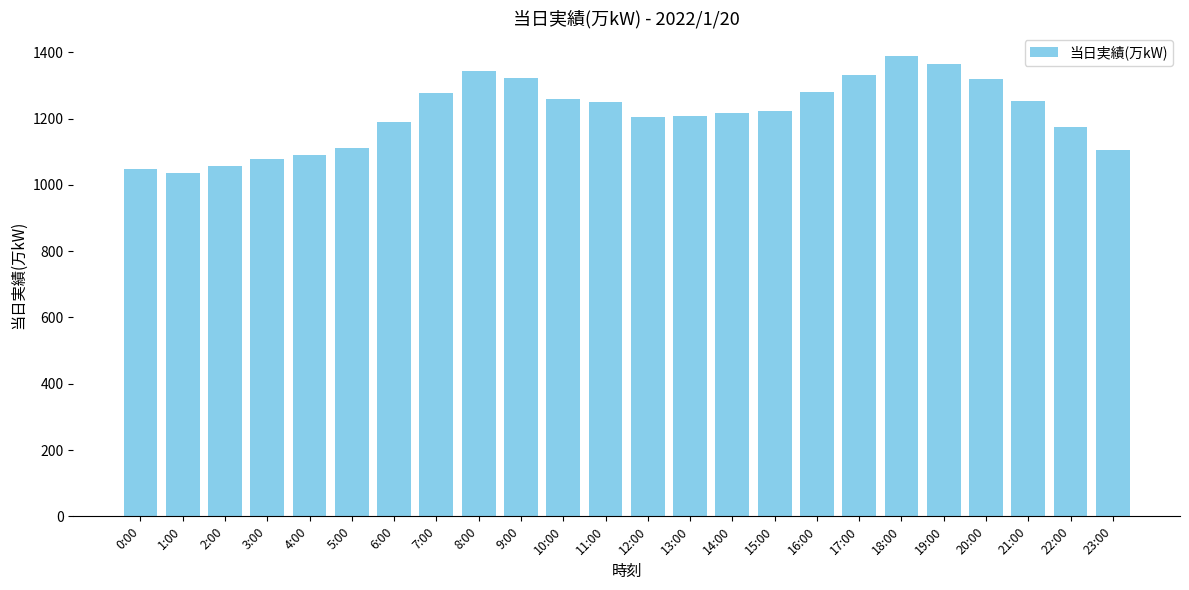

What is the difference between the values at 5:00 and 13:00?

98